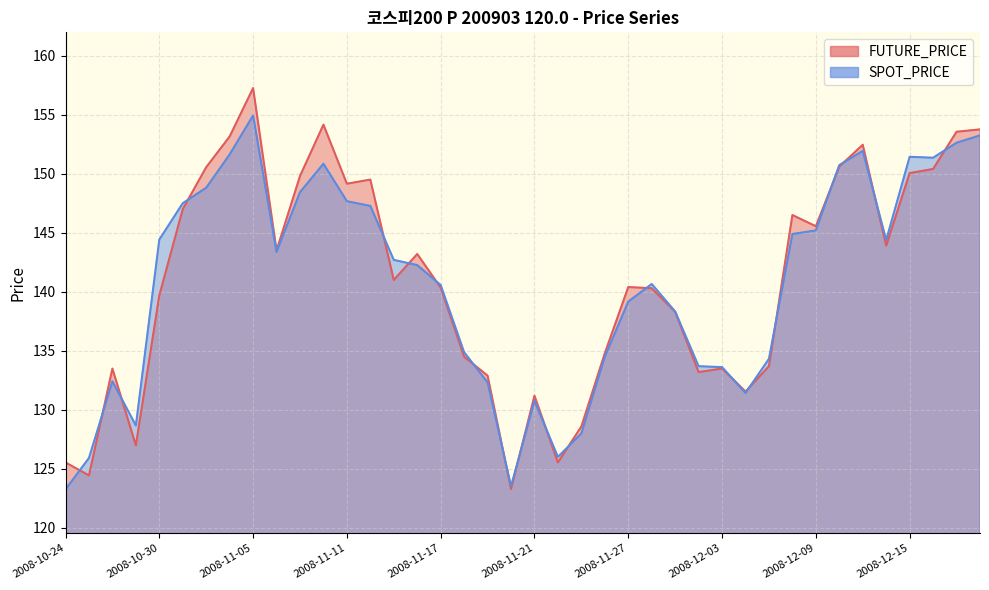

Is it true that SPOT_PRICE equals 73.3 at 2008-11-11?

False